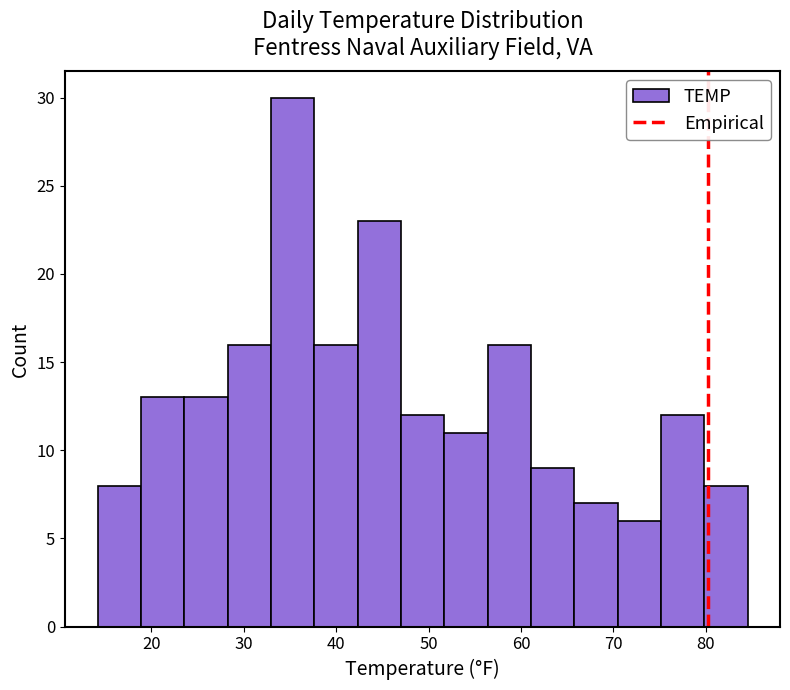

Which range on the x-axis has the tallest bar?

33 to 38